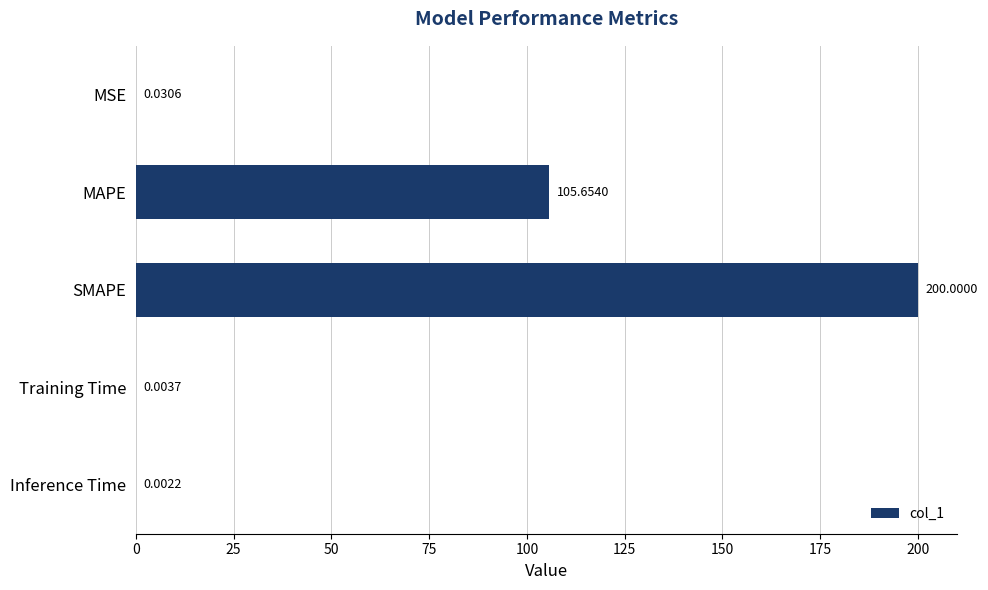

What is the sum of the values at MAPE and Training Time?

105.7